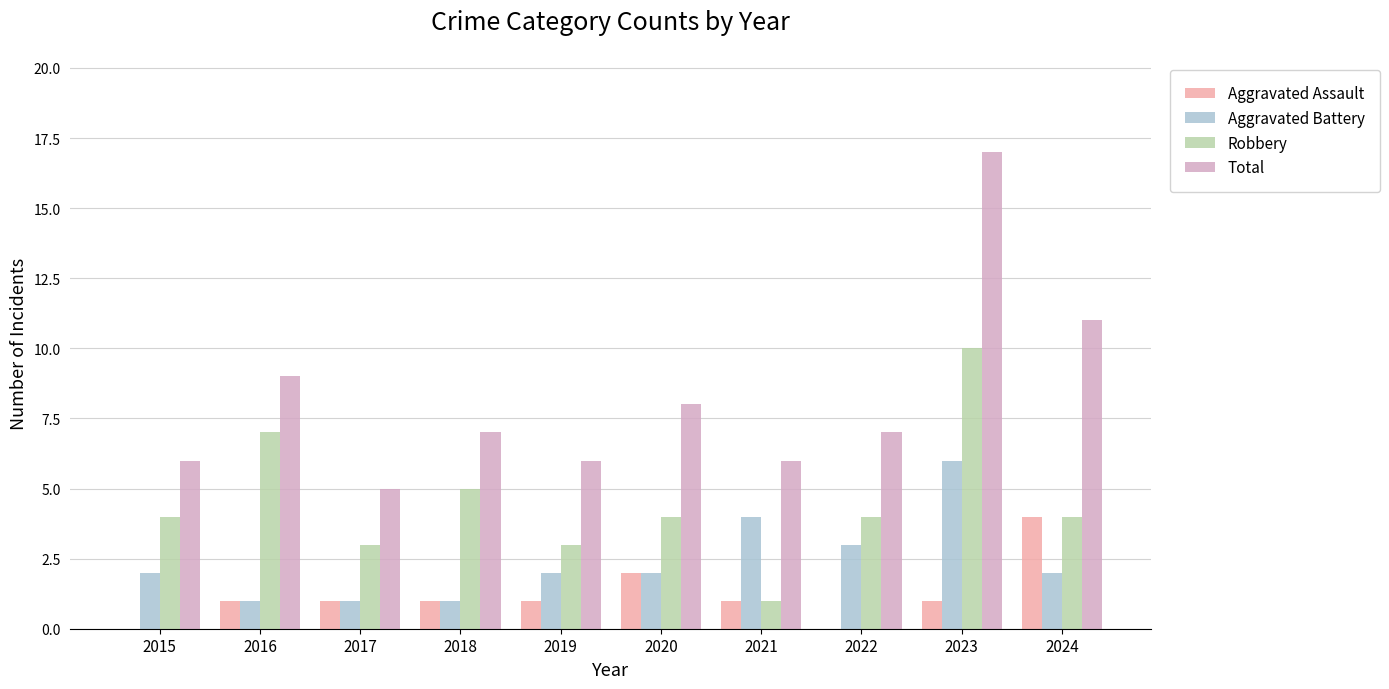

What is the sum of the Aggravated Assault values at 2021 and 2024?

5